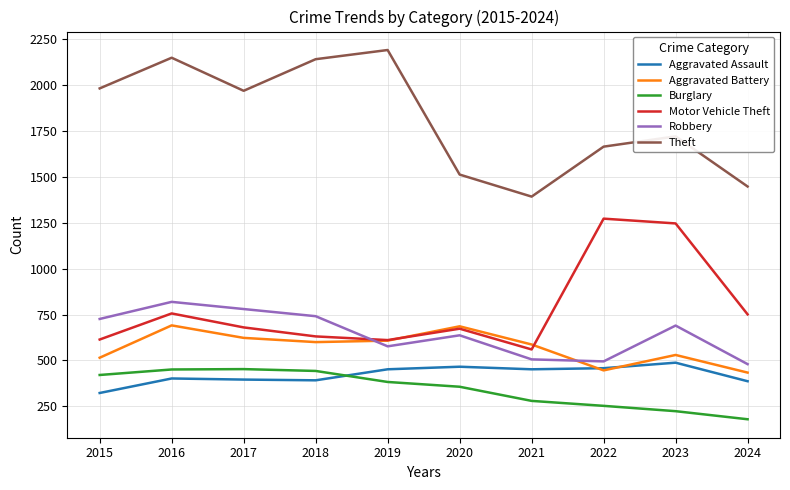

True or false: Aggravated Battery and Burglary intersect in this chart.

False